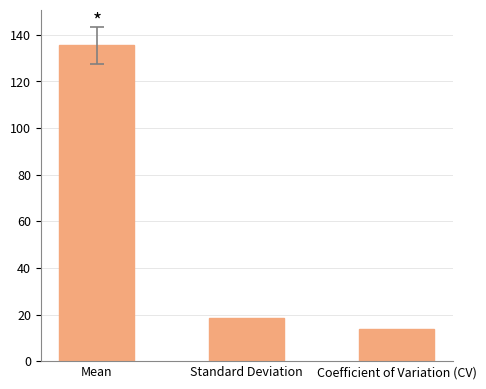

What is the smallest value displayed?

13.8